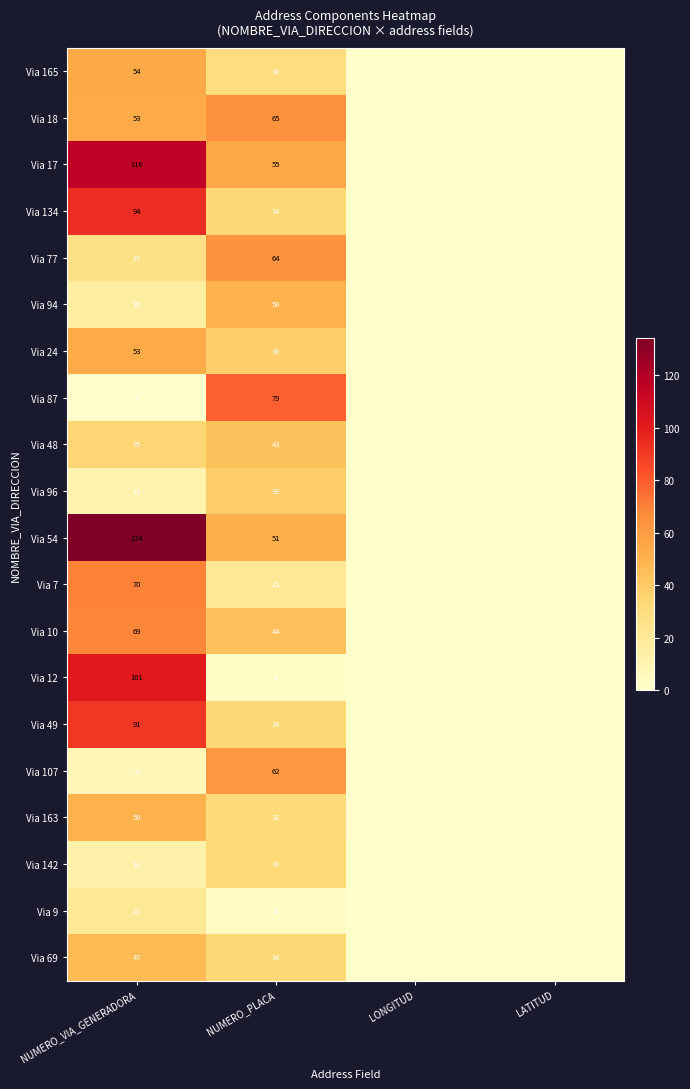

True or false: Via 10 has a value of 69 at NUMERO_VIA_GENERADORA.

True